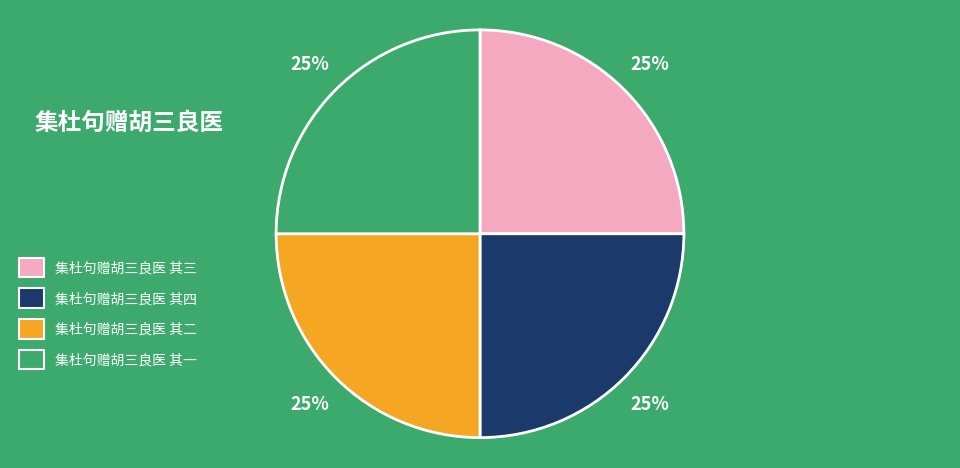

Approximately how many times larger is the value at 集杜句赠胡三良医 其二 compared to 集杜句赠胡三良医 其三?

1.0